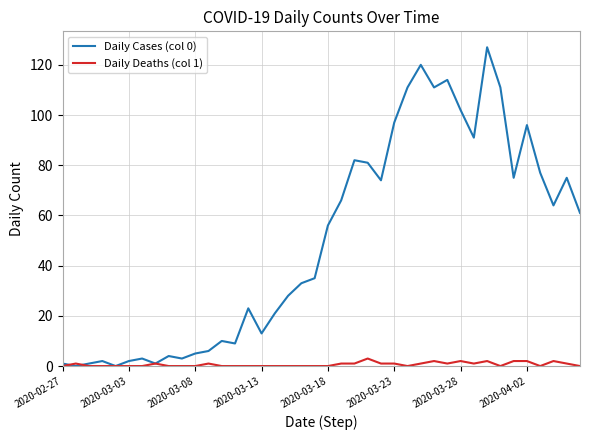

What is the greatest value displayed?

127